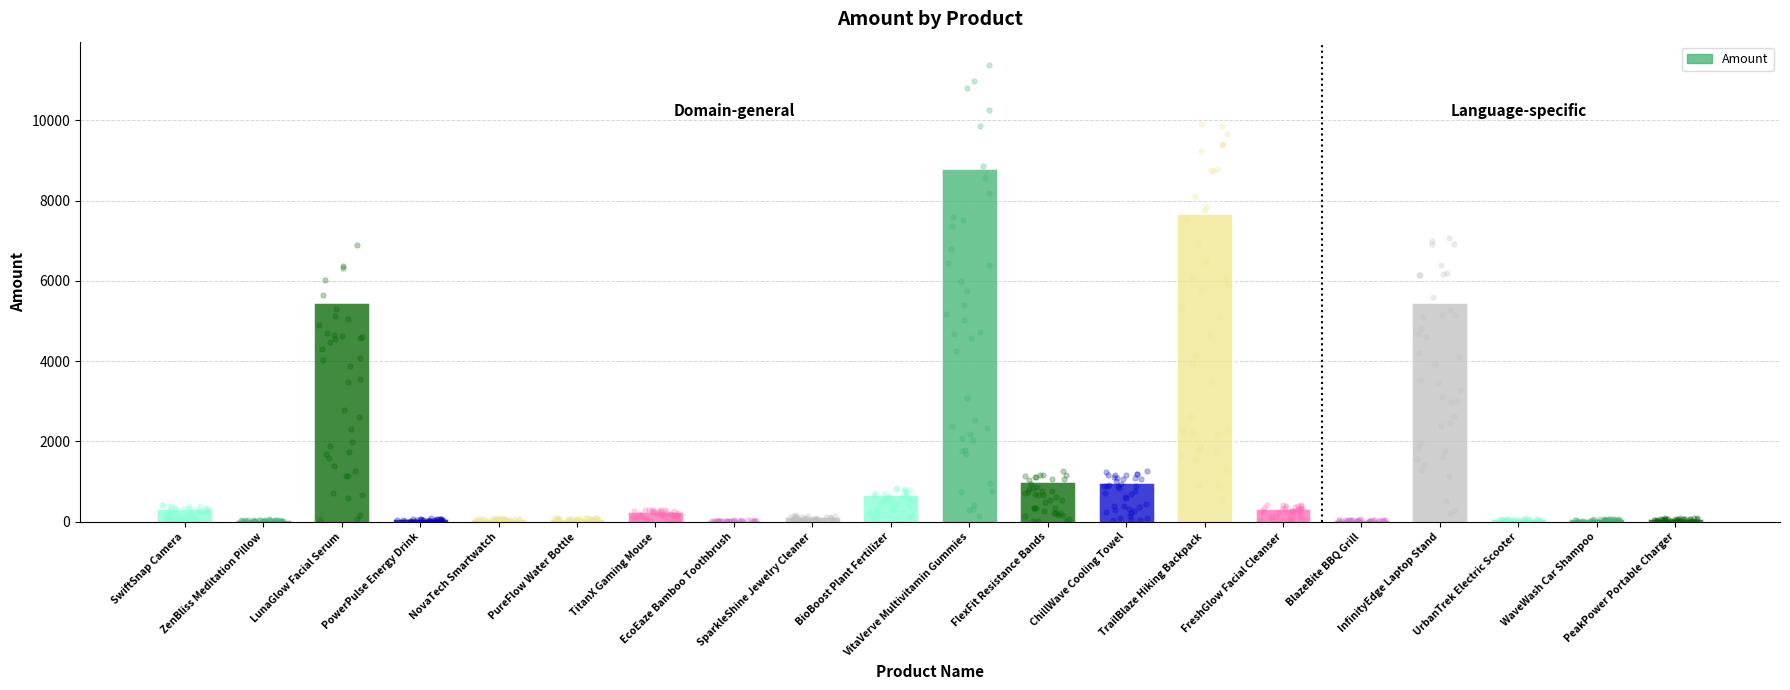

What is the change in value from NovaTech Smartwatch to PureFlow Water Bottle?

+11